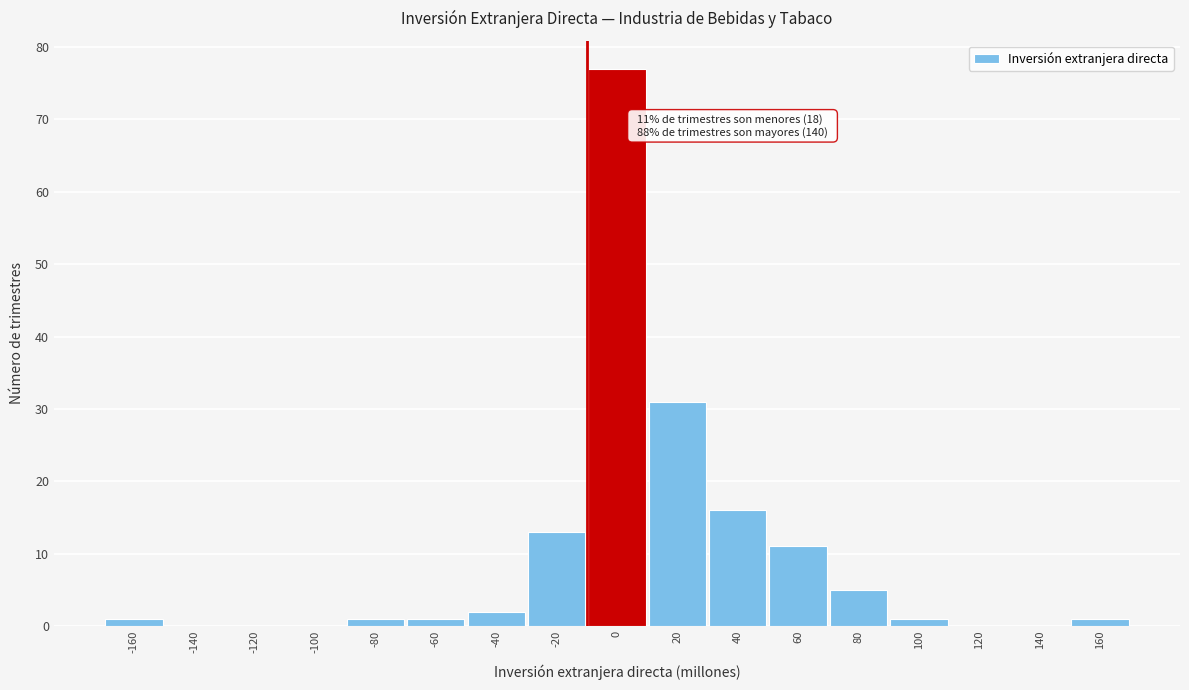

Reading left to right, extract all data points from this chart.

-160=1	-140=0	-120=0	-100=0	-80=1	-60=1	-40=2	-20=13	0=77	20=31	40=16	60=11	80=5	100=1	120=0	140=0	160=1